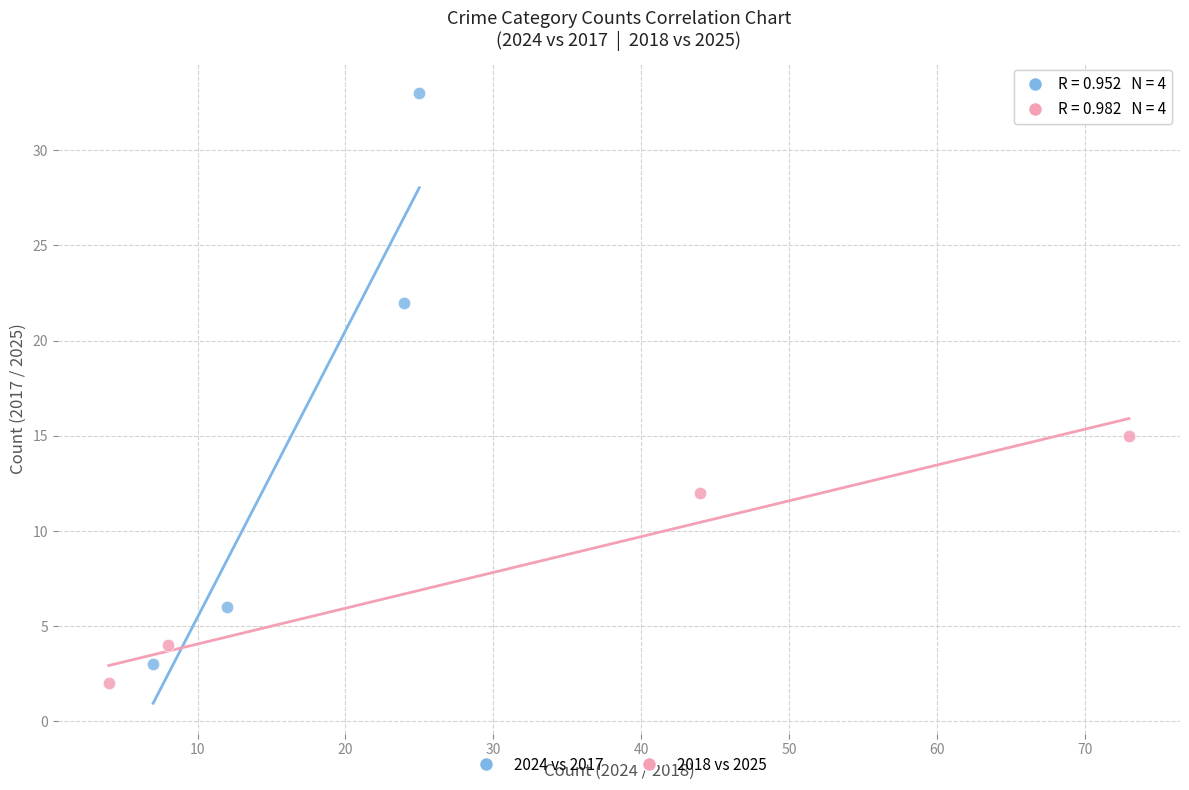

Which series has the largest Y range (max minus min)?

2024 vs 2017